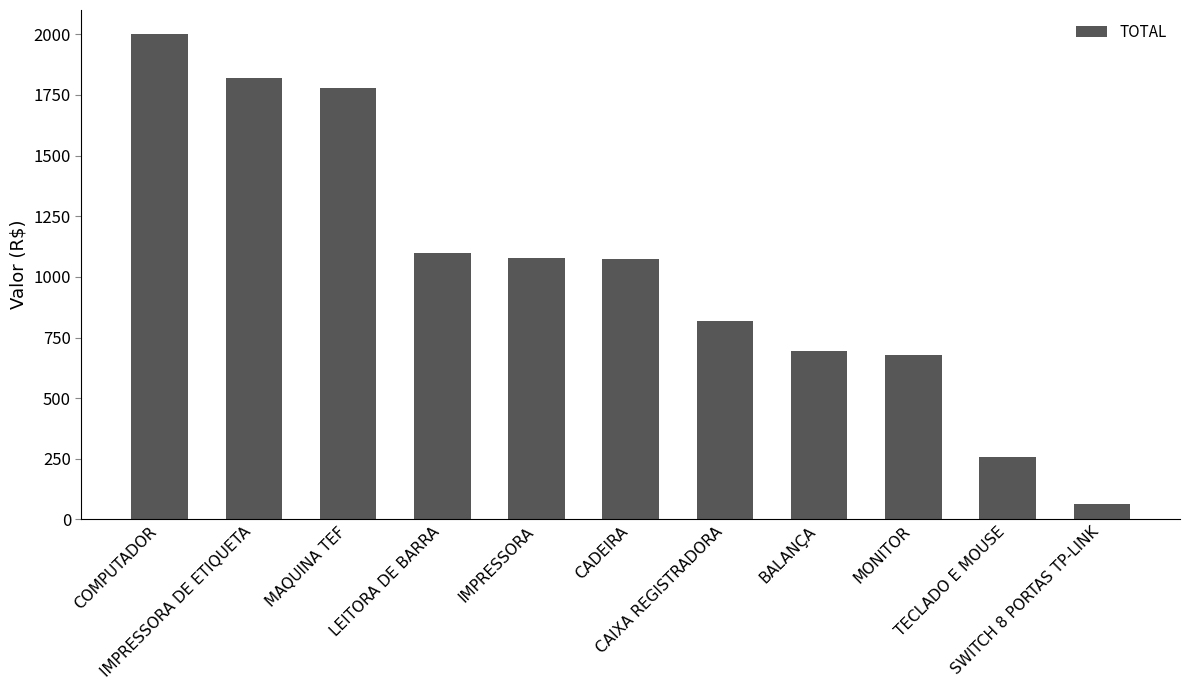

What is the value of the 5th bar from the left?

1078.0